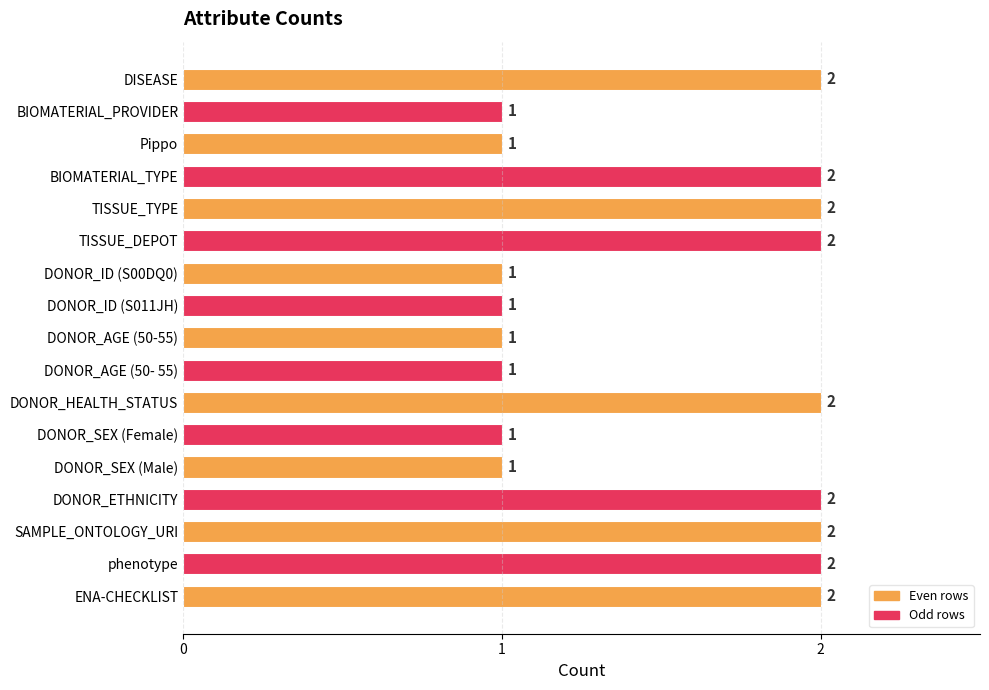

Approximately how many times larger is the value at DONOR_AGE (50-55) compared to TISSUE_DEPOT?

0.5